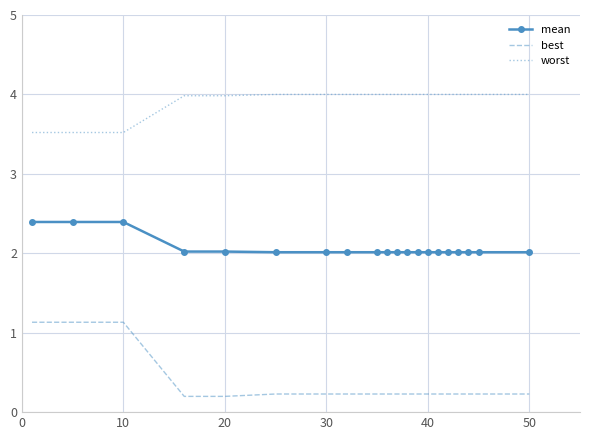

What is the difference between the maximum and minimum values in the worst series?

0.5